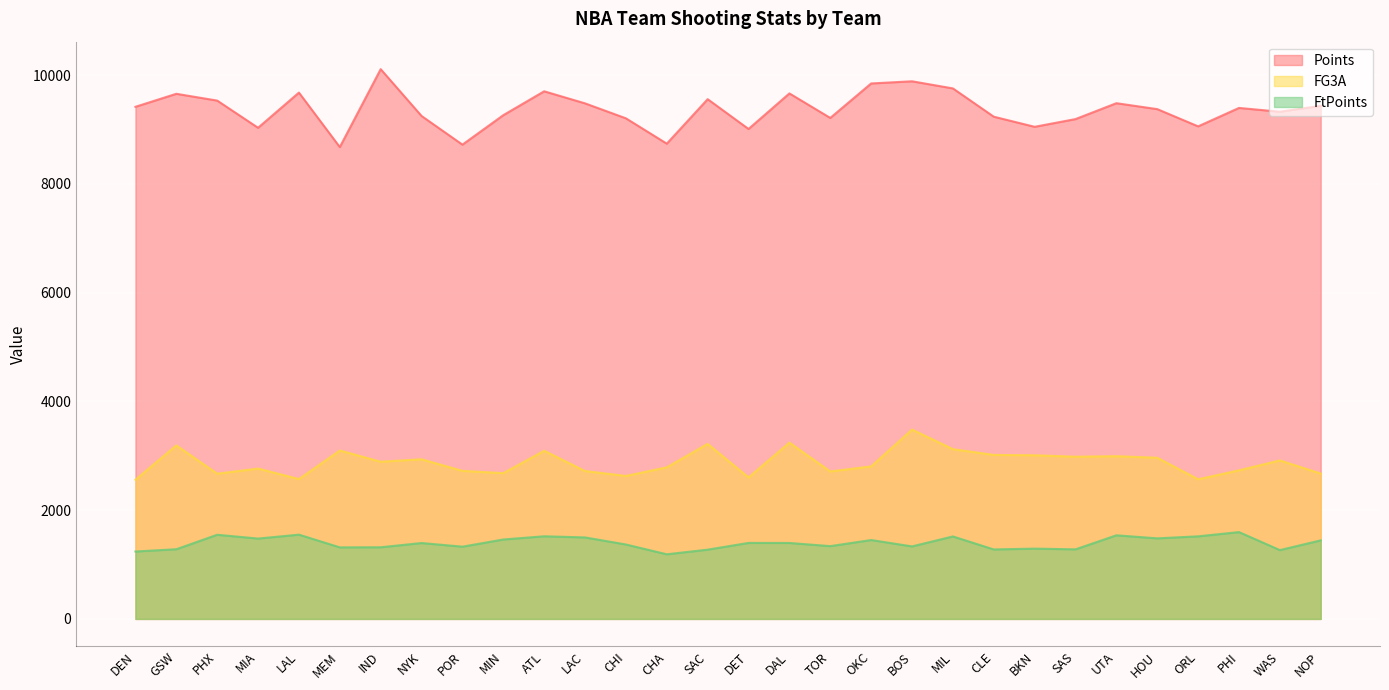

Reading left to right, transcribe all the data shown in this chart.

Points: 9418	9657	9532	9032	9679	8677	10110	9249	8722	9264	9703	9481	9206	8740	9558	9010	9664	9213	9847	9887	9756	9236	9050	9192	9484	9375	9058	9397	9327	9436
FG3A: 2560	3191	2671	2765	2572	3097	2891	2936	2723	2681	3092	2719	2630	2788	3219	2602	3242	2712	2805	3482	3122	3016	3010	2983	2993	2964	2568	2733	2915	2673
FtPoints: 1240	1282	1548	1478	1550	1316	1318	1396	1329	1461	1520	1499	1369	1189	1274	1398	1397	1339	1451	1334	1517	1278	1293	1280	1538	1482	1519	1597	1266	1445